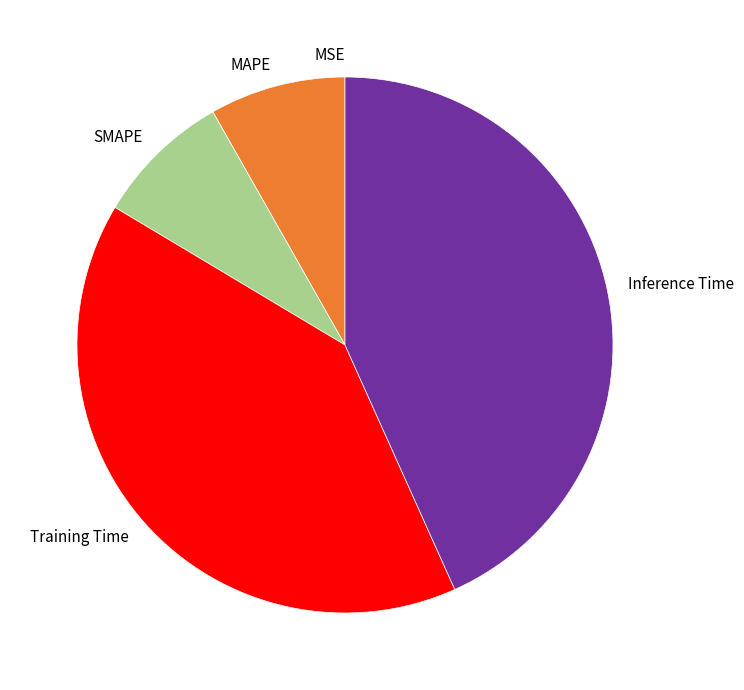

Between Inference Time and Training Time, which is larger?

Inference Time